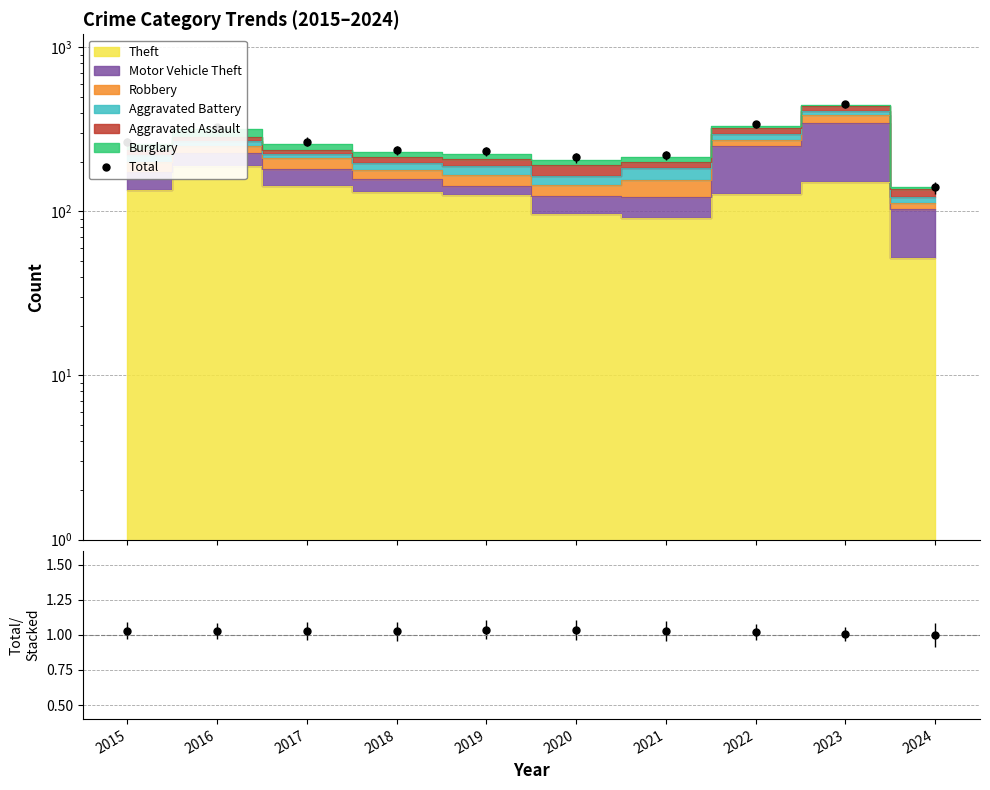

True or false: there are more than 1 points higher than both neighbors.

True